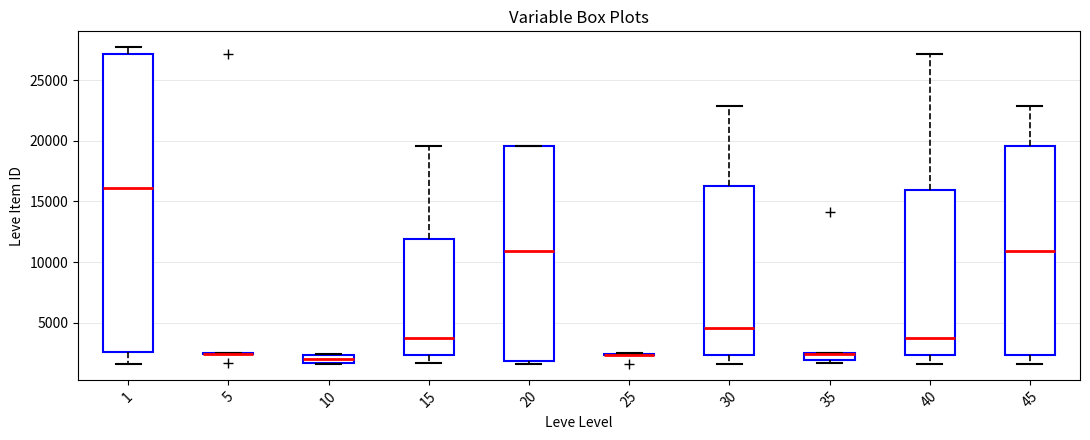

Which box is the tallest, from its lower edge to its upper edge?

1